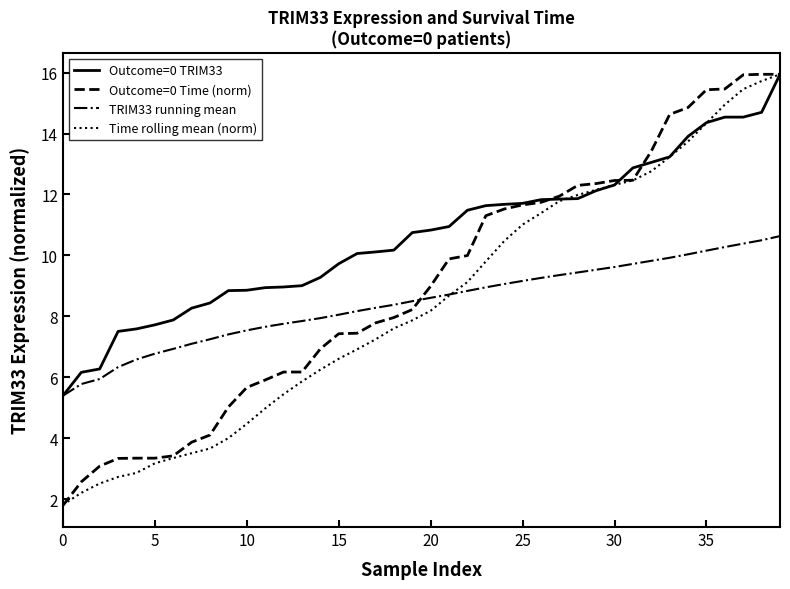

How many distinct data groups are displayed?

4